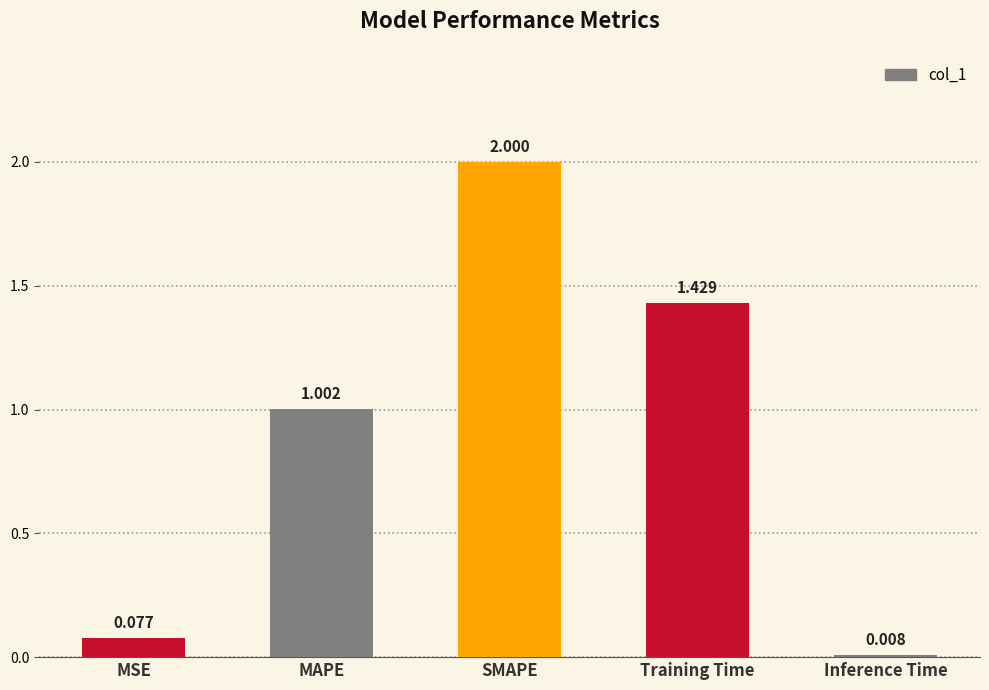

Count the number of categories in the chart.

5